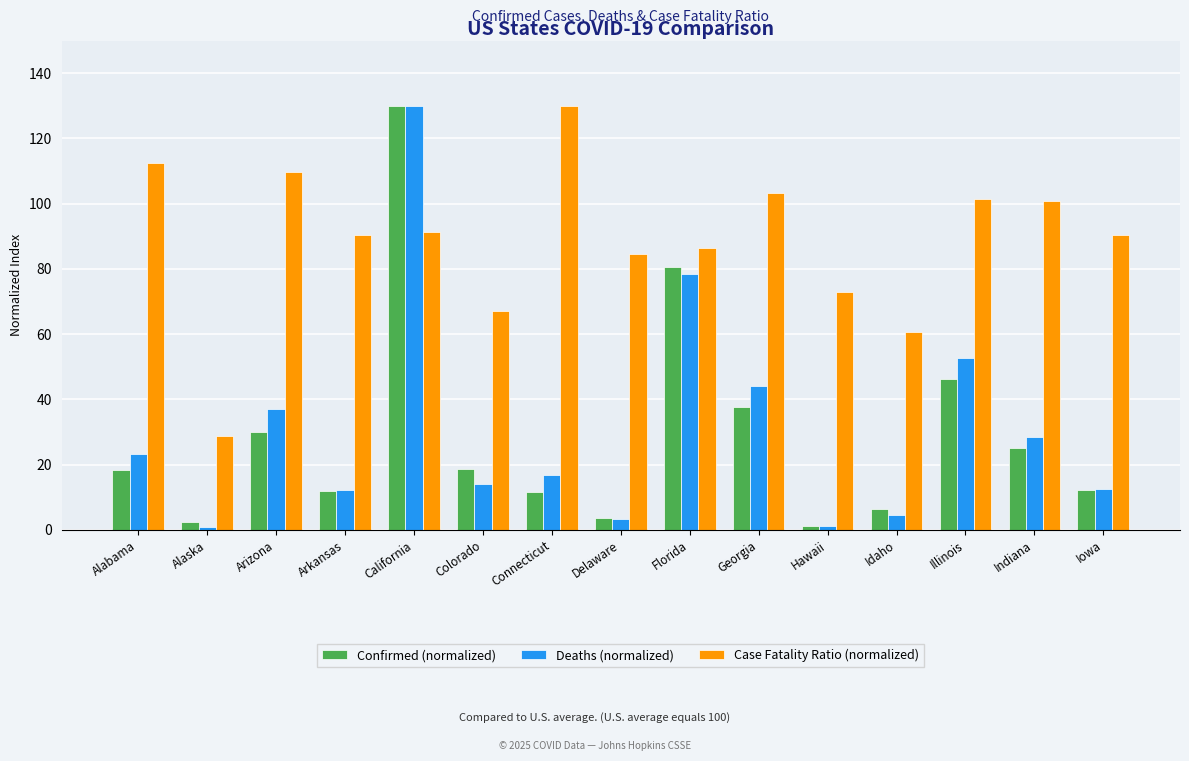

Is it true that Confirmed (normalized) equals 6.5 at Idaho?

True